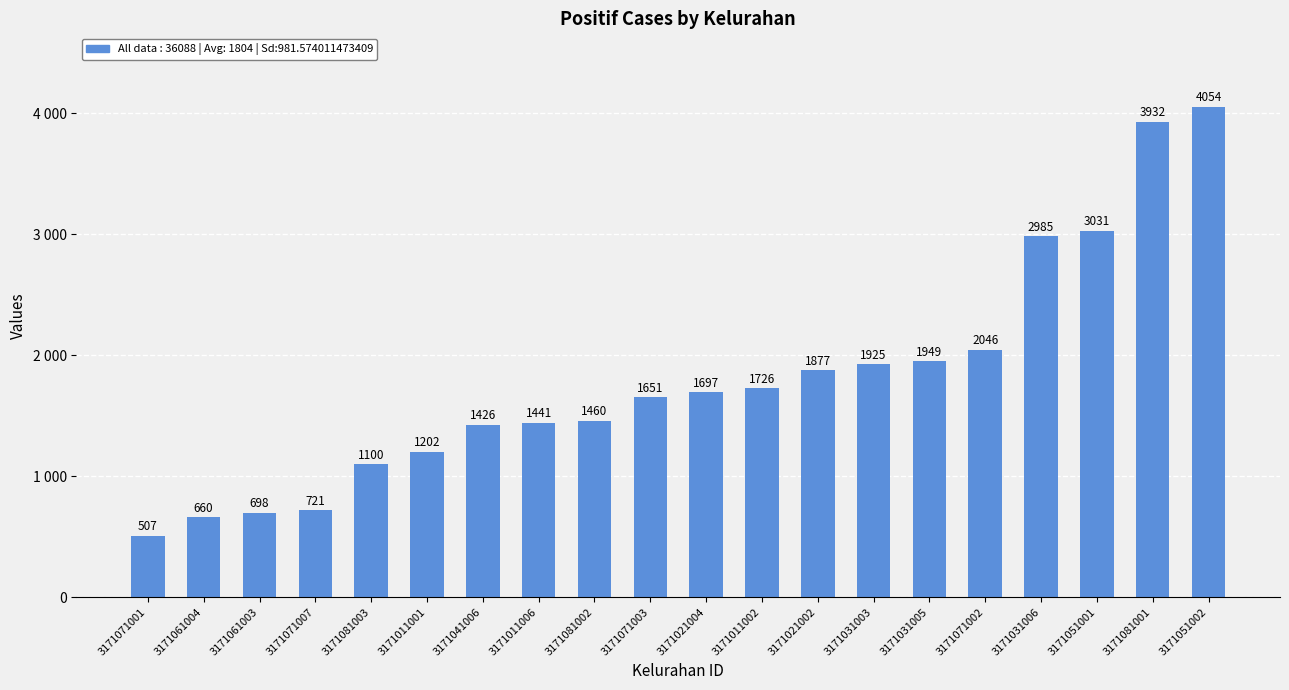

What is the sum of the values at 3171071001 and 3171021002?

2384